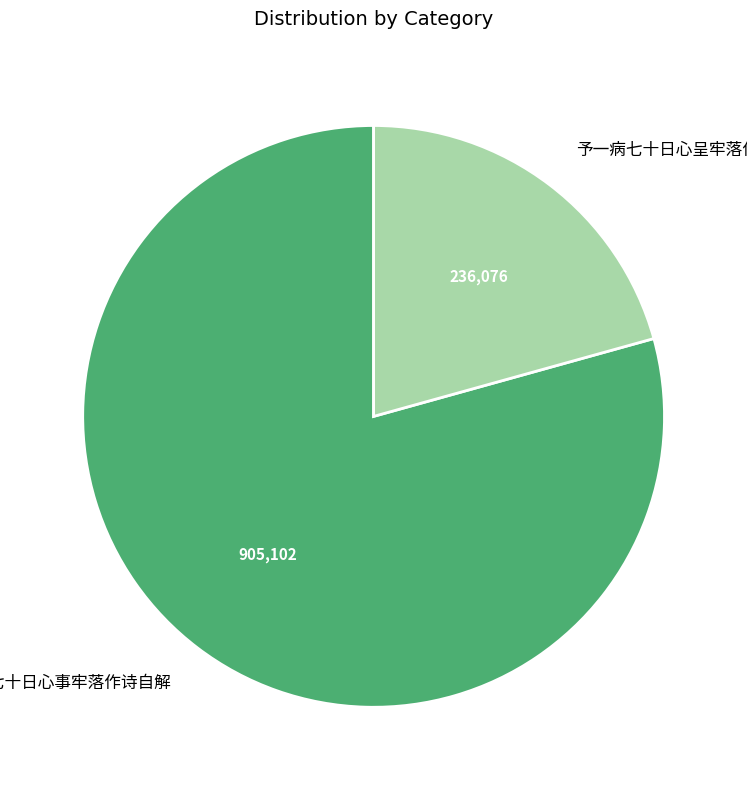

Is there a majority slice in this chart?

Yes